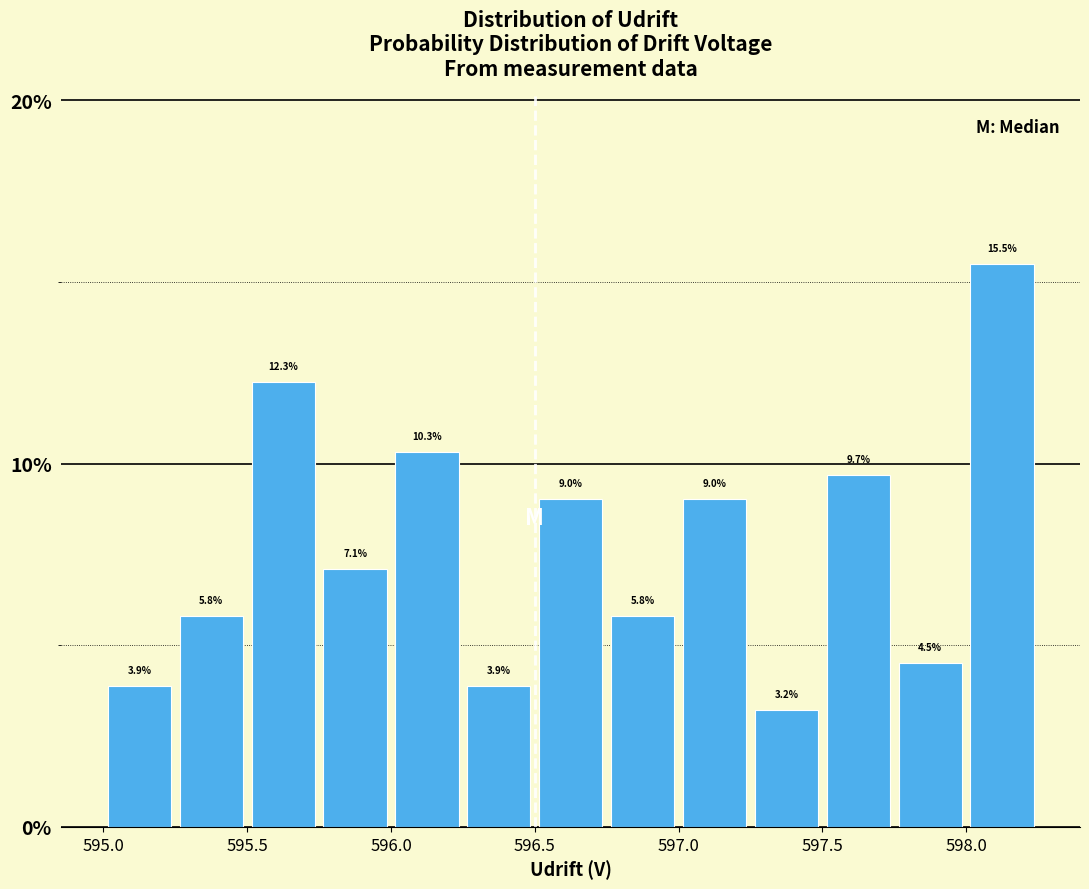

Reading left to right, transcribe this chart: for each bar, give the range it covers on the x-axis and its height.

595.00 to 595.25: 3.9
595.25 to 595.50: 5.8
595.50 to 595.75: 12.3
595.75 to 596.00: 7.1
596.00 to 596.25: 10.3
596.25 to 596.50: 3.9
596.50 to 596.75: 9.0
596.75 to 597.00: 5.8
597.00 to 597.25: 9.0
597.25 to 597.50: 3.2
597.50 to 597.75: 9.7
597.75 to 598.00: 4.5
598.00 to 598.25: 15.5